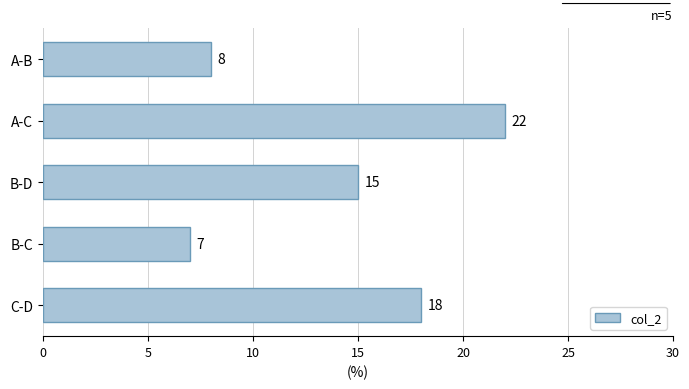

Reading bottom to top, what are all the values shown in this chart?

18	7	15	22	8